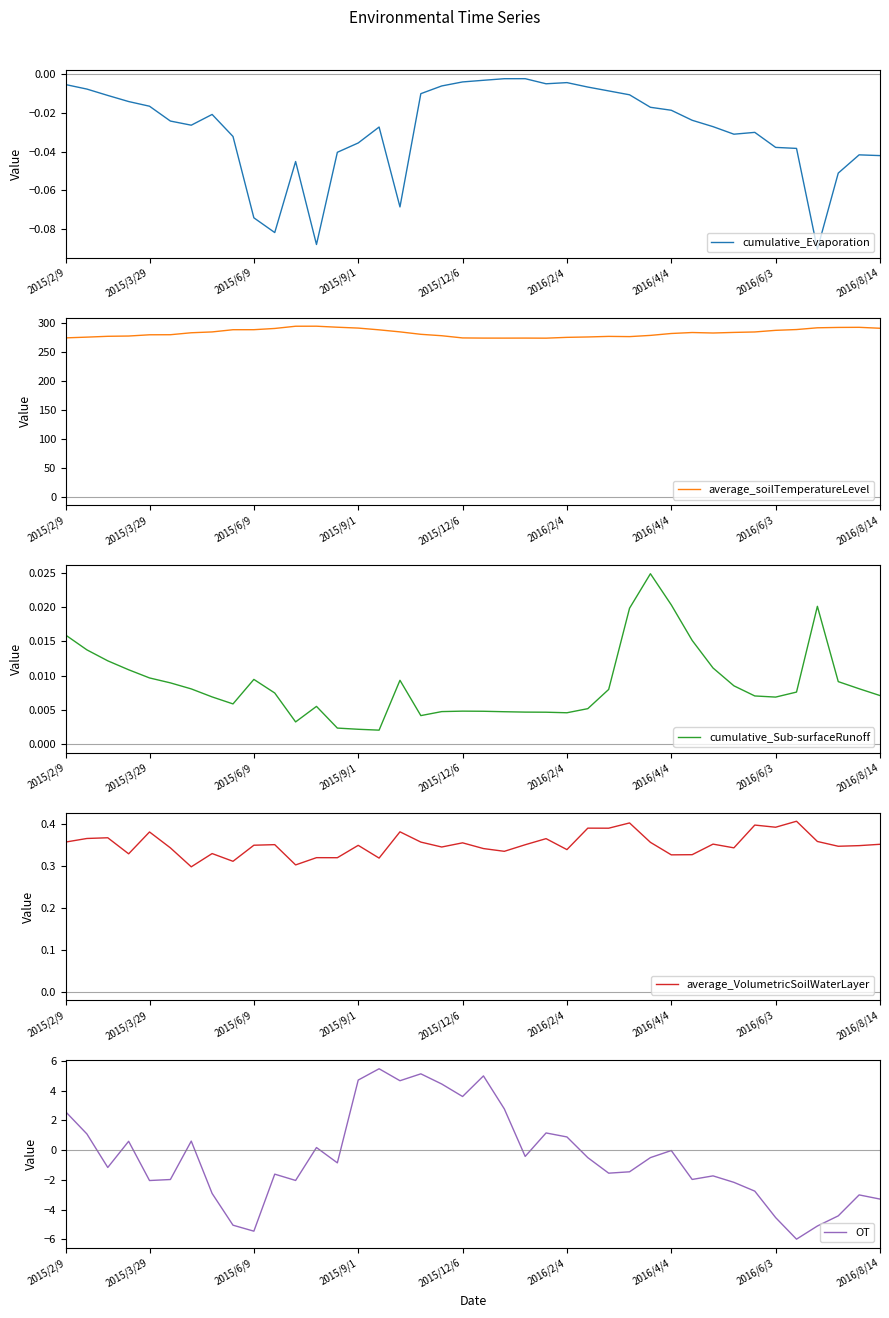

At which label does cumulative_Evaporation reach its peak?

22